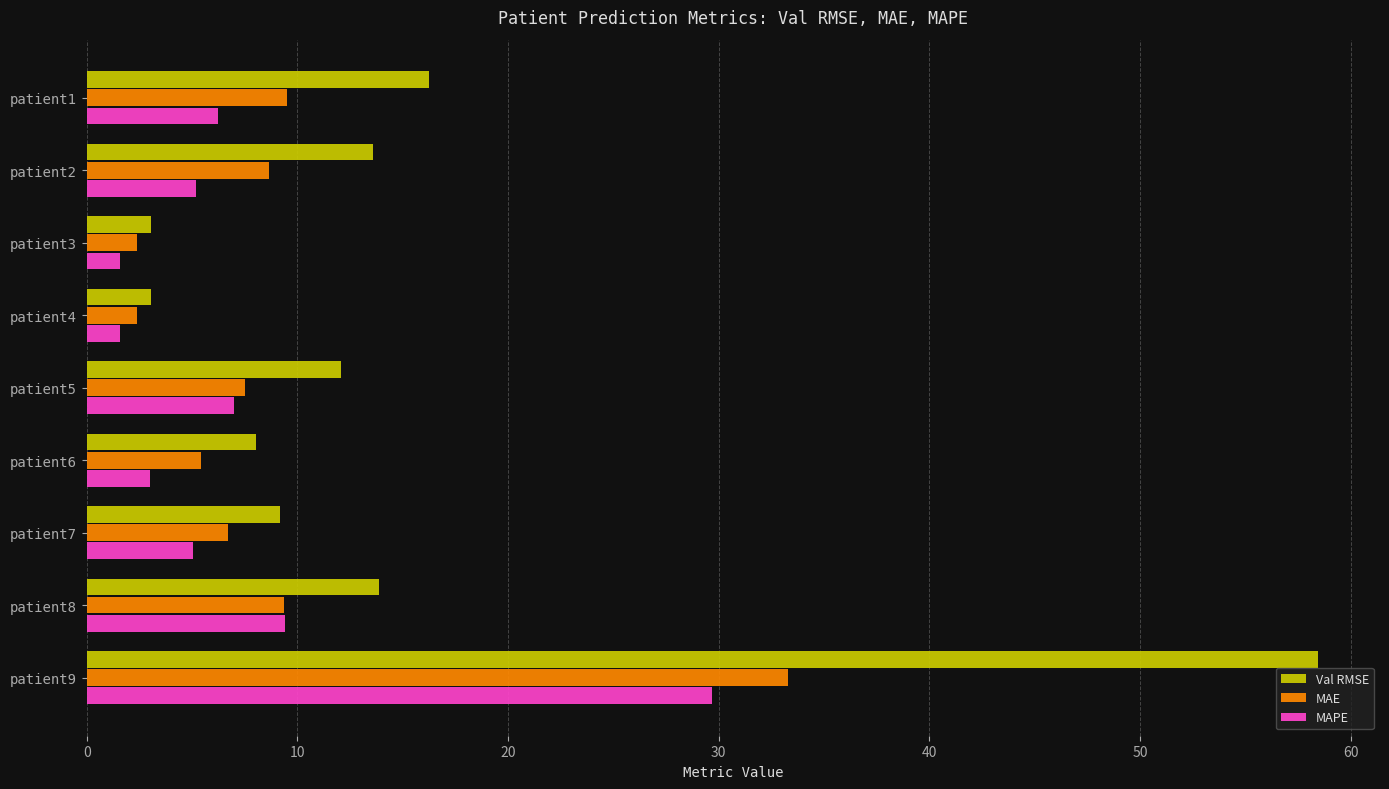

Rank the series by their maximum value, from lowest to highest.

MAPE, MAE, Val RMSE